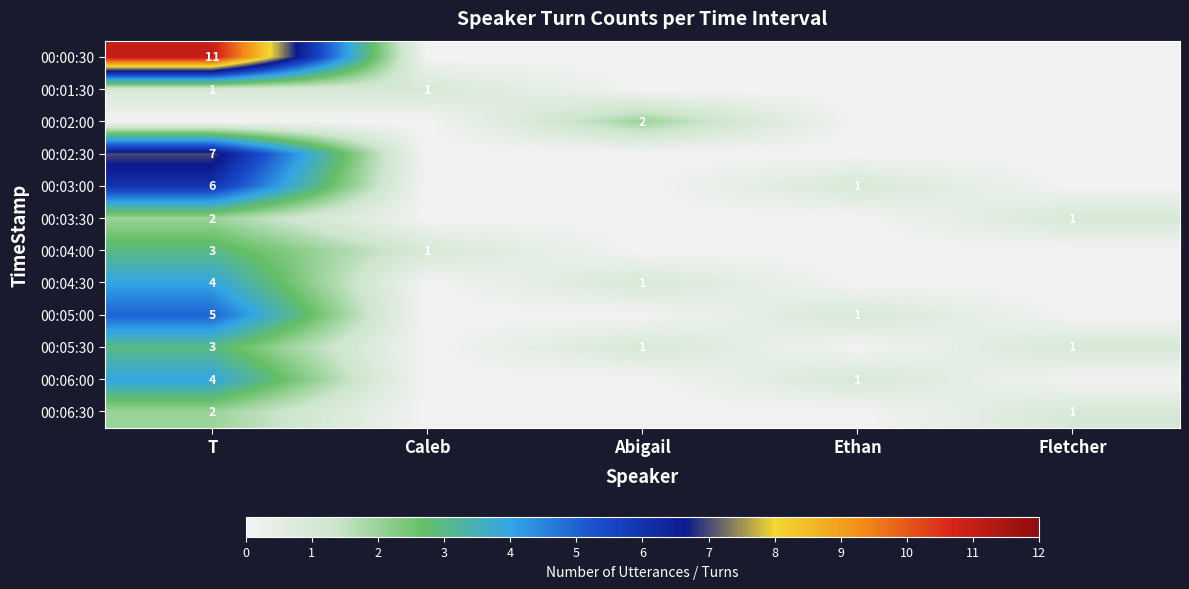

At which category is the sum across all series the highest?

T